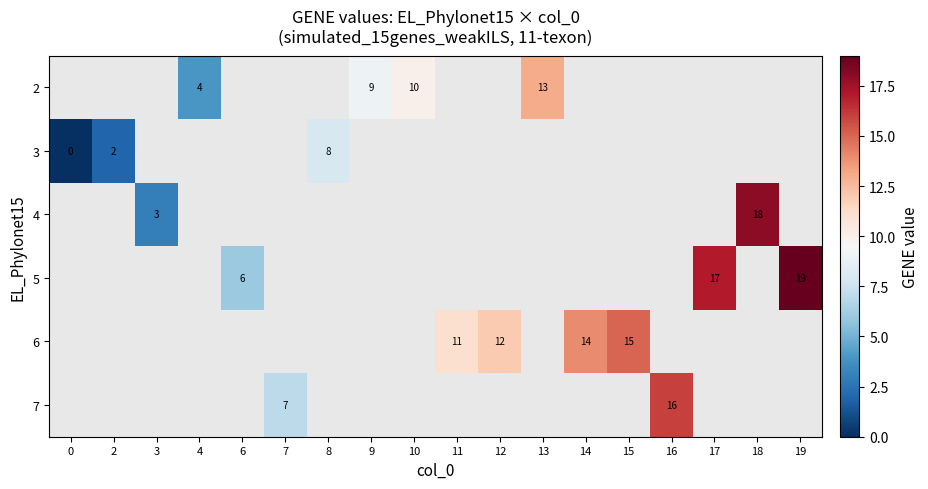

True or false: 6 has a value of 11 at 11.

True